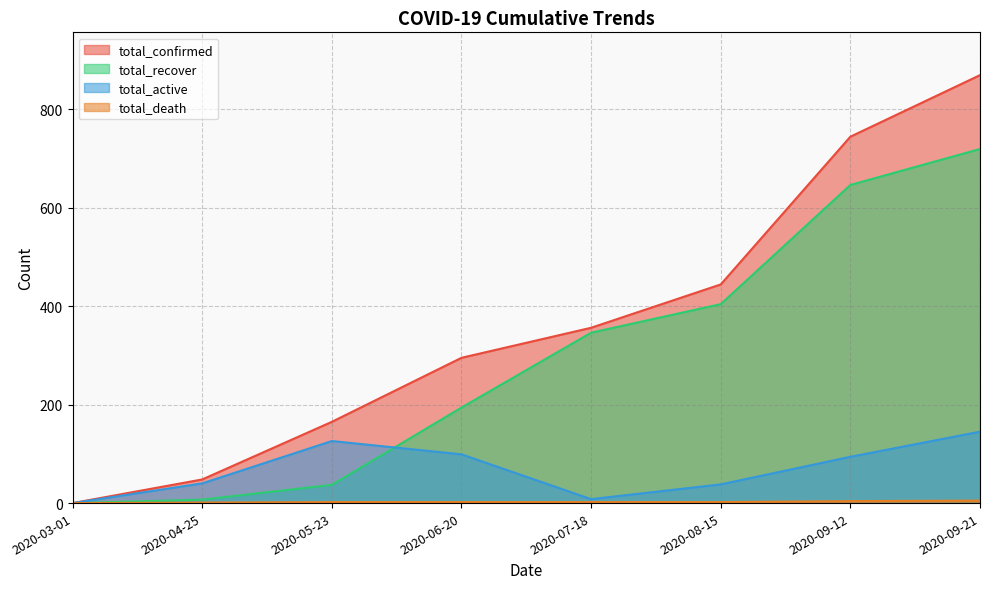

What is the value of the total_confirmed point at the 7th from the left?

744